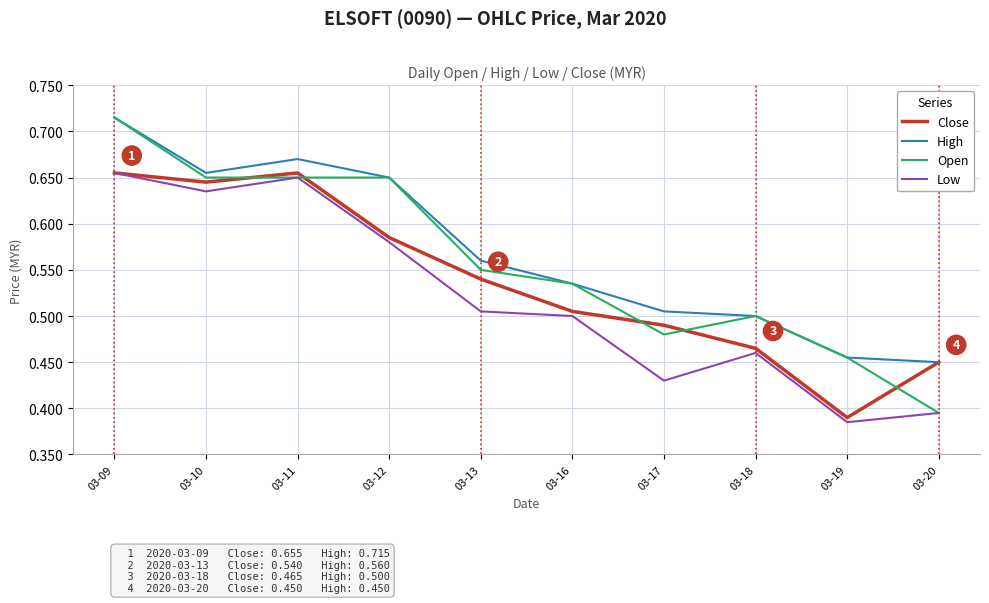

True or false: Open and Close cross at least once.

True